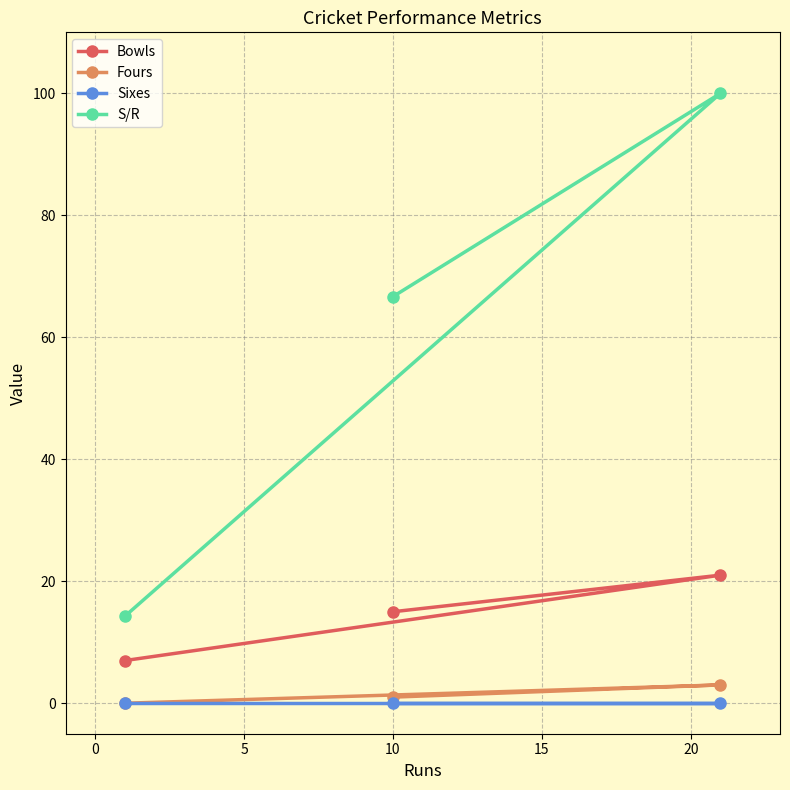

Does the chart have visible grid lines?

Yes